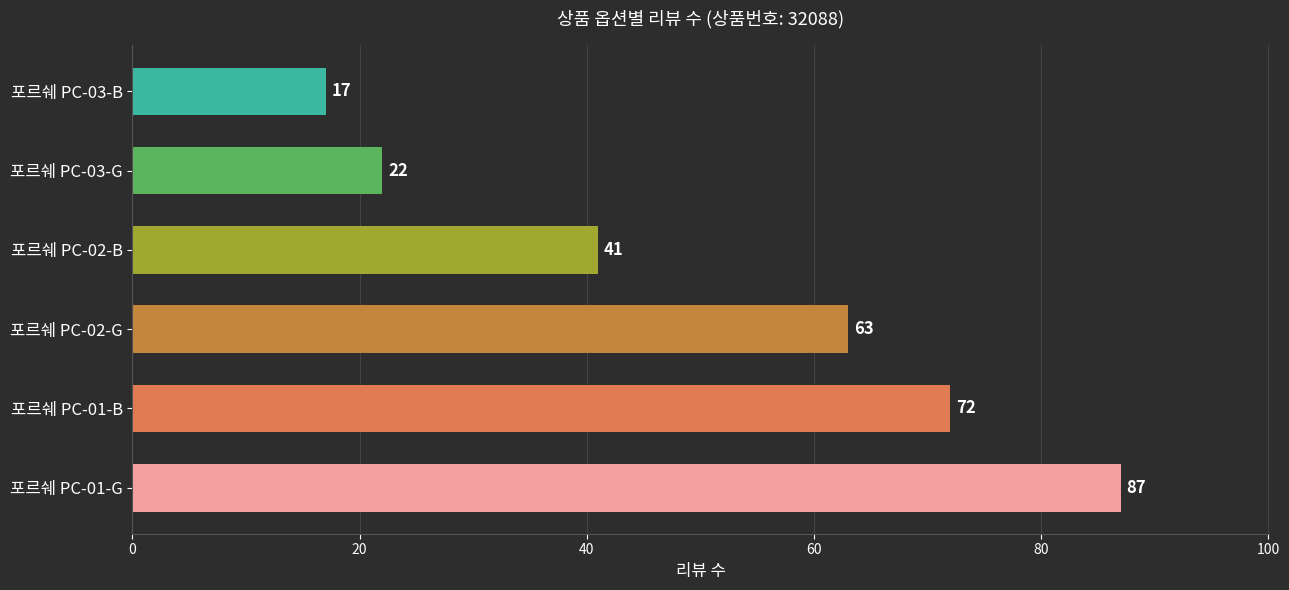

Reading bottom to top, what are all the values shown in this chart?

포르쉐 PC-01-G=87	포르쉐 PC-01-B=72	포르쉐 PC-02-G=63	포르쉐 PC-02-B=41	포르쉐 PC-03-G=22	포르쉐 PC-03-B=17